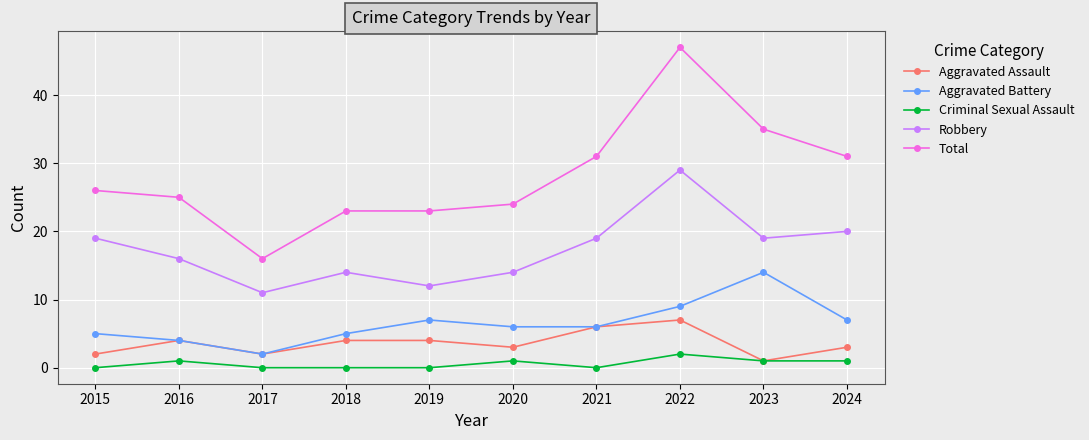

Which series has the largest total across all categories?

Total